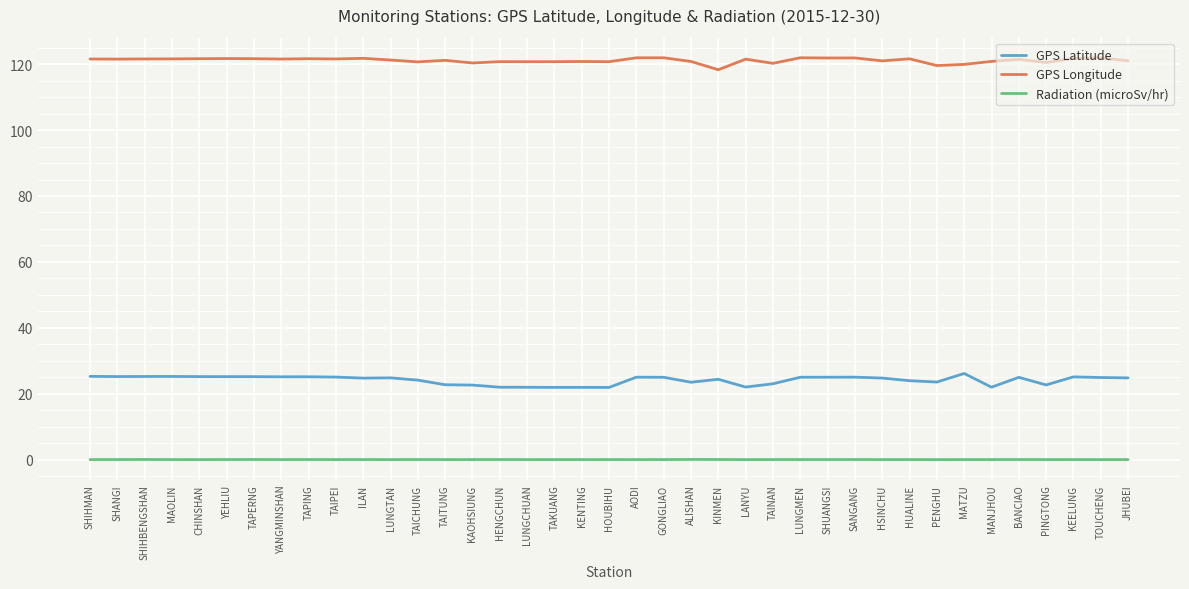

List the series in order of their overall mean, highest first.

GPS Longitude, GPS Latitude, Radiation (microSv/hr)